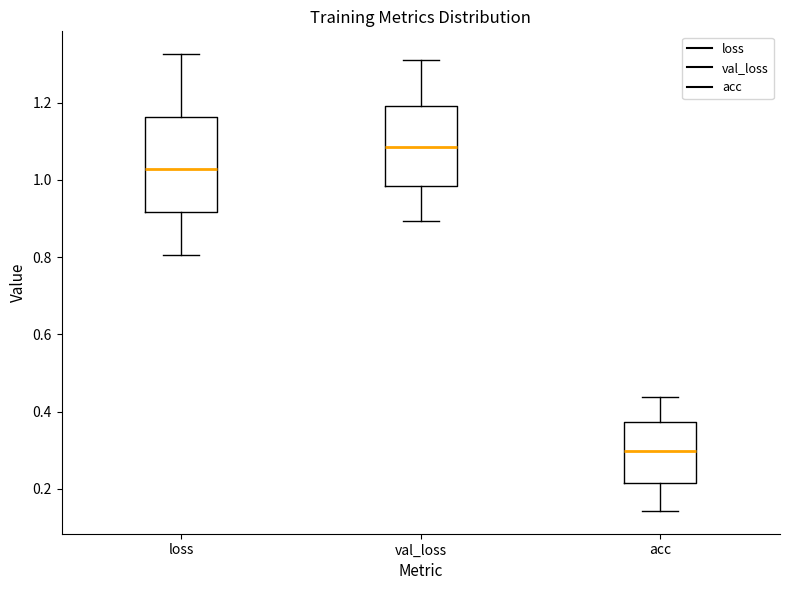

Which box's median line is the lowest?

acc